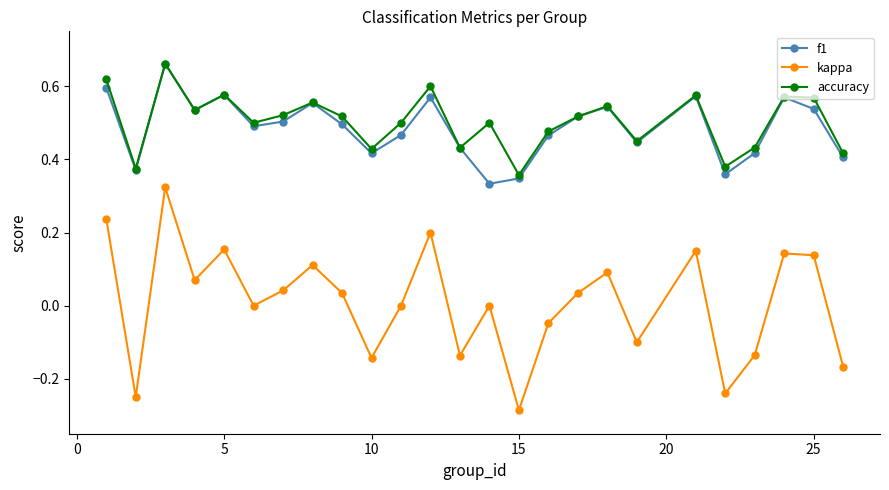

Which series has the largest range (max minus min)?

kappa